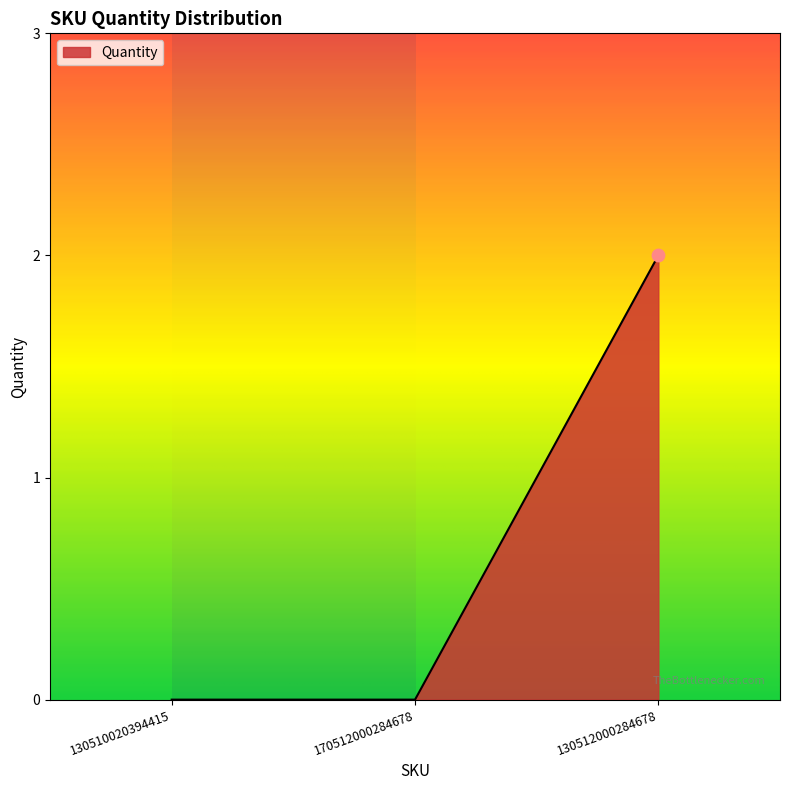

Which has a higher value, 170512000284678 or 130510020394415?

170512000284678